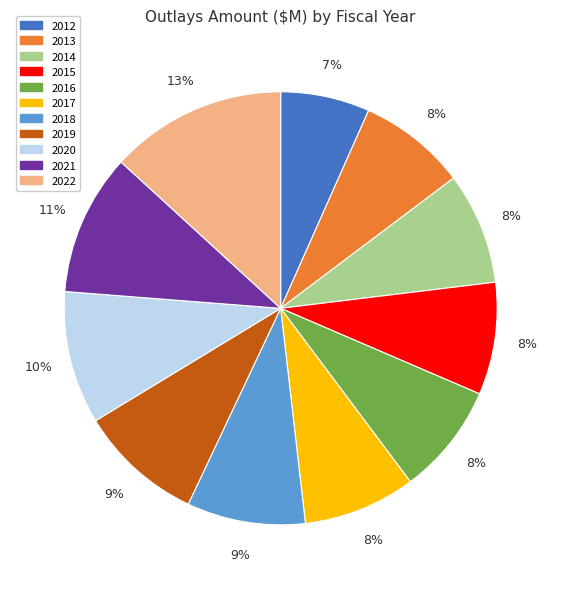

Which slice is the smallest?

2012